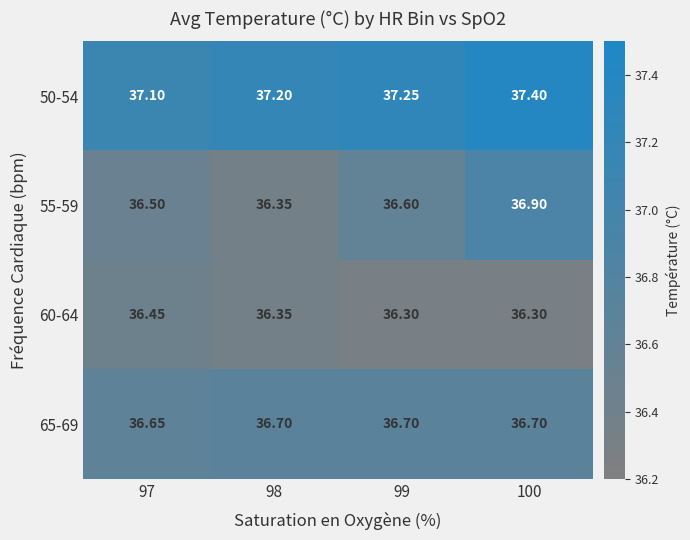

Is the value of 65-69 at 97 greater than the value of 55-59 at 100?

No